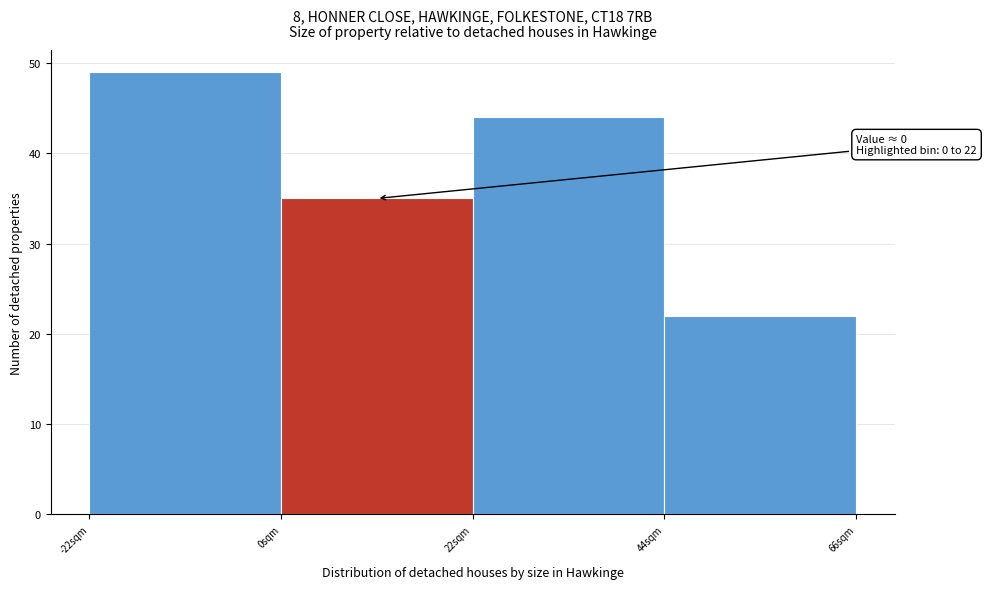

Over which range of the x-axis is the bar tallest?

-22 to 0